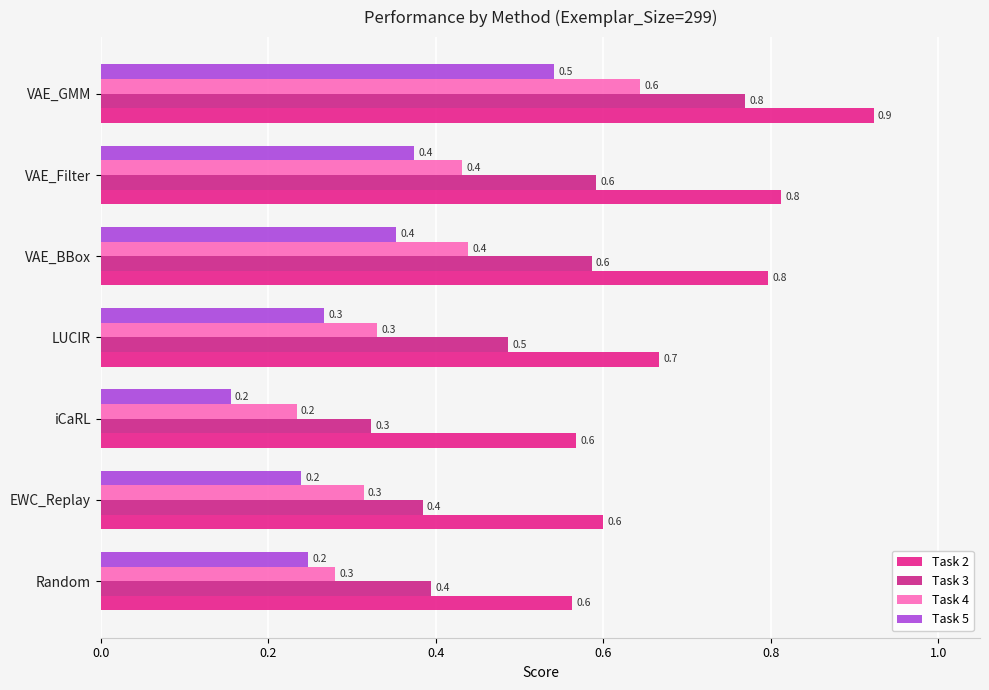

What is the label of the 5th bar from the left?

VAE_BBox